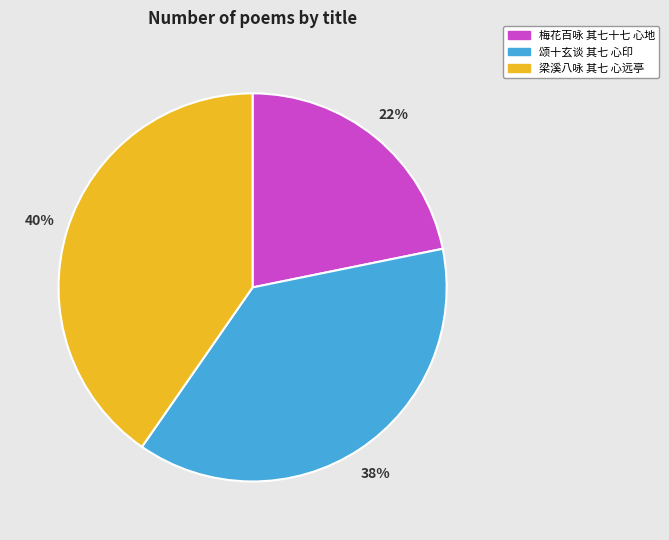

To the nearest percent, what is the average slice percentage?

33%